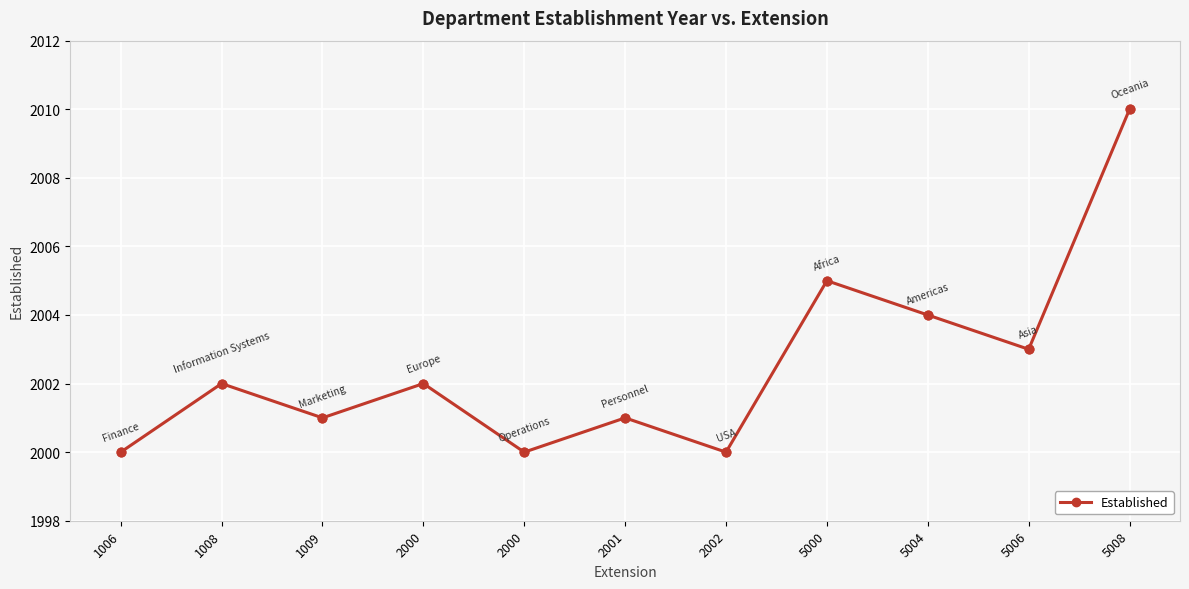

How many distinct data groups are displayed?

1